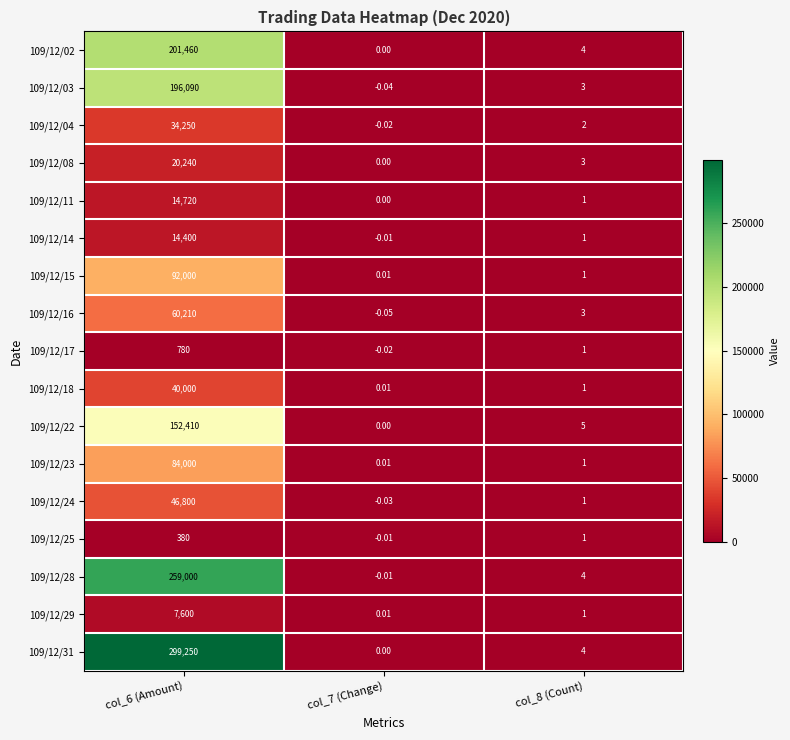

At which category does the chart reach its minimum across all series?

col_7 (Change)